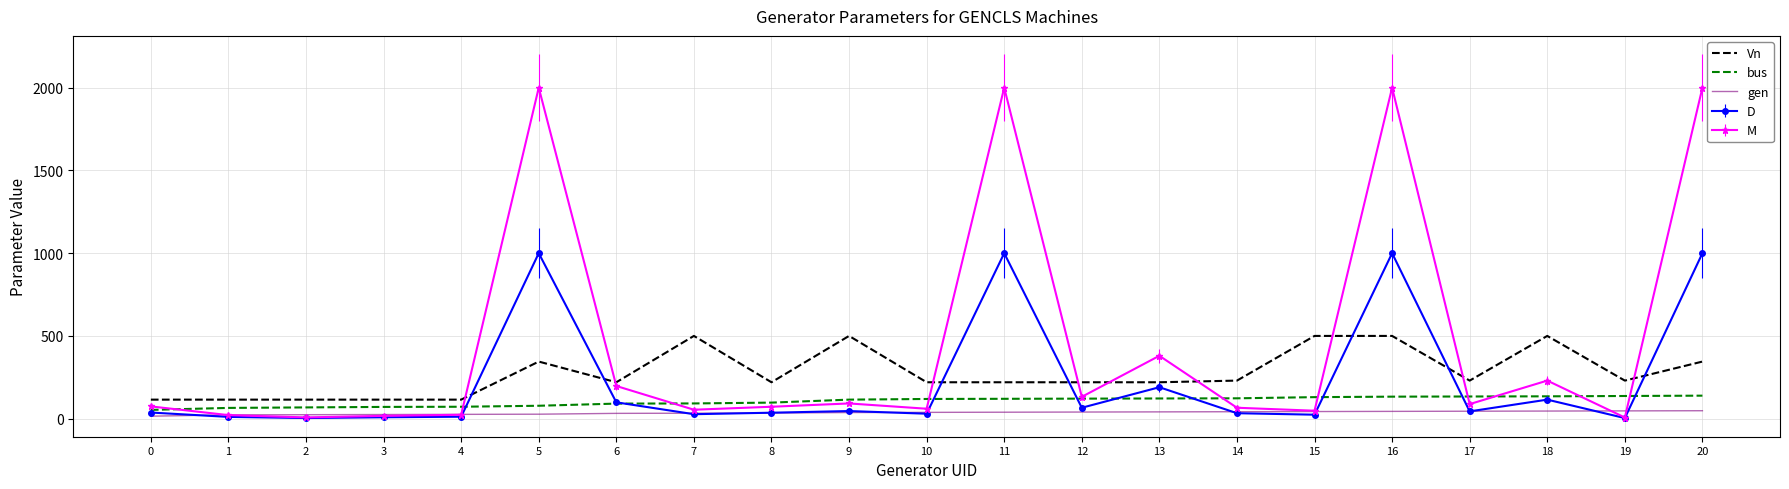

Rank the series by their maximum value, from highest to lowest.

M, D, Vn, bus, gen